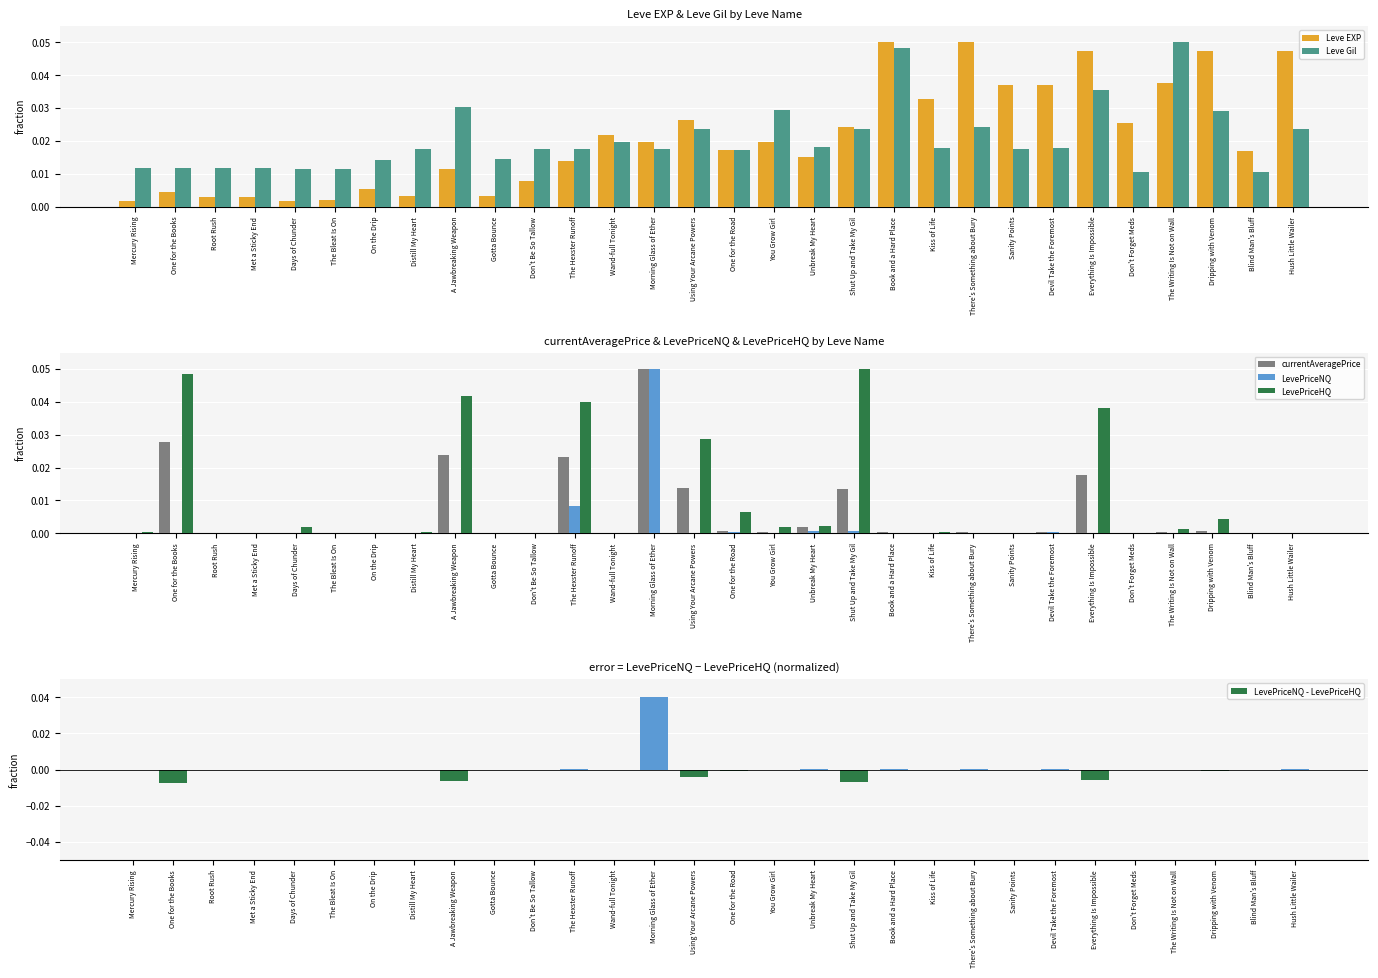

Reading left to right, transcribe all the data shown in this chart.

Leve EXP: 0.0	0.0	0.0	0.0	0.0	0.0	0.0	0.0	0.0	0.0	0.0	0.0	0.0	0.0	0.0	0.0	0.0	0.0	0.0	0.1	0.0	0.1	0.0	0.0	0.0	0.0	0.0	0.0	0.0	0.0
Leve Gil: 0.0	0.0	0.0	0.0	0.0	0.0	0.0	0.0	0.0	0.0	0.0	0.0	0.0	0.0	0.0	0.0	0.0	0.0	0.0	0.0	0.0	0.0	0.0	0.0	0.0	0.0	0.1	0.0	0.0	0.0
currentAveragePrice: 0.0	0.0	0.0	0.0	0.0	0.0	0.0	0.0	0.0	0.0	0.0	0.0	0.0	0.1	0.0	0.0	0.0	0.0	0.0	0.0	0.0	0.0	0.0	0.0	0.0	0.0	0.0	0.0	0.0	0.0
LevePriceNQ: 0.0	0.0	0.0	0.0	0.0	0.0	0.0	0.0	0.0	0.0	0.0	0.0	0.0	0.1	0.0	0.0	0.0	0.0	0.0	0.0	0.0	0.0	0.0	0.0	0.0	0.0	0.0	0.0	0.0	0.0
LevePriceHQ: 0.0	0.0	0.0	0.0	0.0	0.0	0.0	0.0	0.0	0.0	0.0	0.0	0.0	0.0	0.0	0.0	0.0	0.0	0.1	0.0	0.0	0.0	0.0	0.0	0.0	0.0	0.0	0.0	0.0	0.0
LevePriceNQ - LevePriceHQ: -0.0	-0.0	0.0	-0.0	-0.0	0.0	0.0	-0.0	-0.0	0.0	0.0	0.0	0.0	0.0	-0.0	-0.0	-0.0	0.0	-0.0	0.0	-0.0	0.0	0.0	0.0	-0.0	0.0	-0.0	-0.0	0.0	0.0